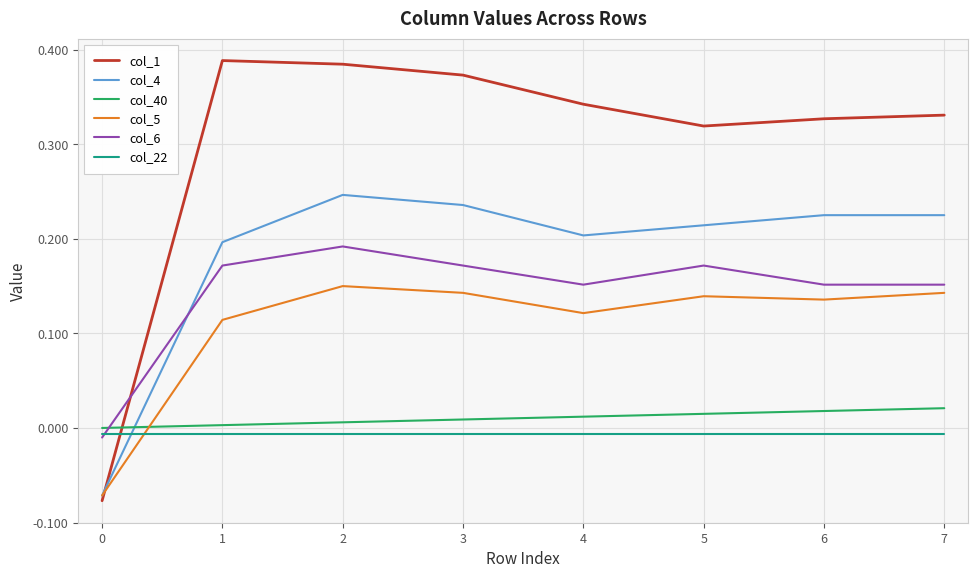

True or false: col_1 has a value of 0.1 at 6.

False